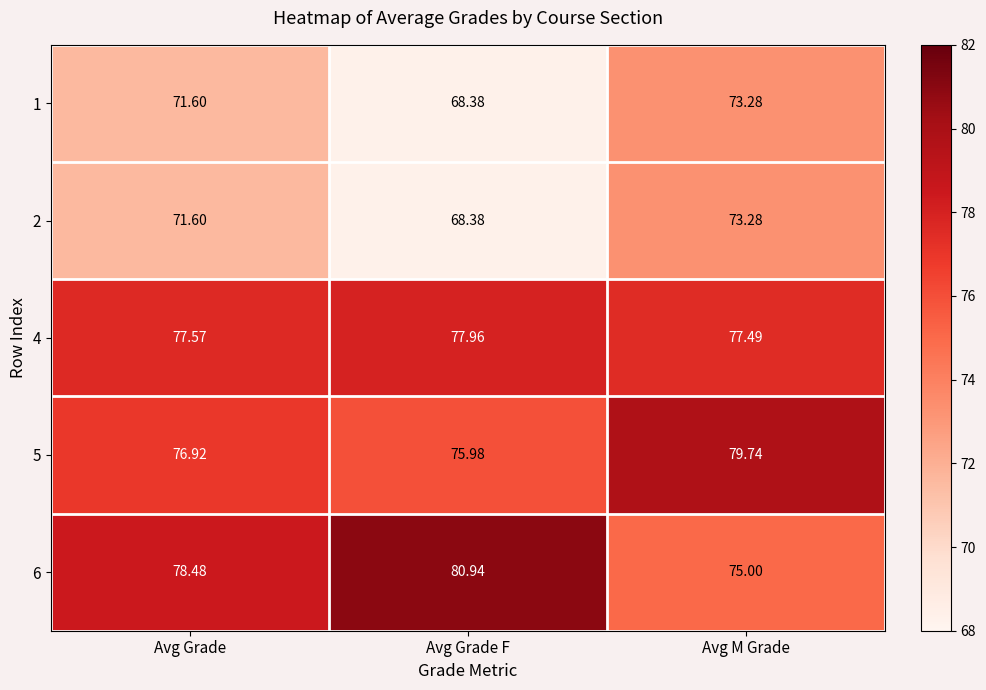

Which category has the highest value in the 2 series?

Avg M Grade